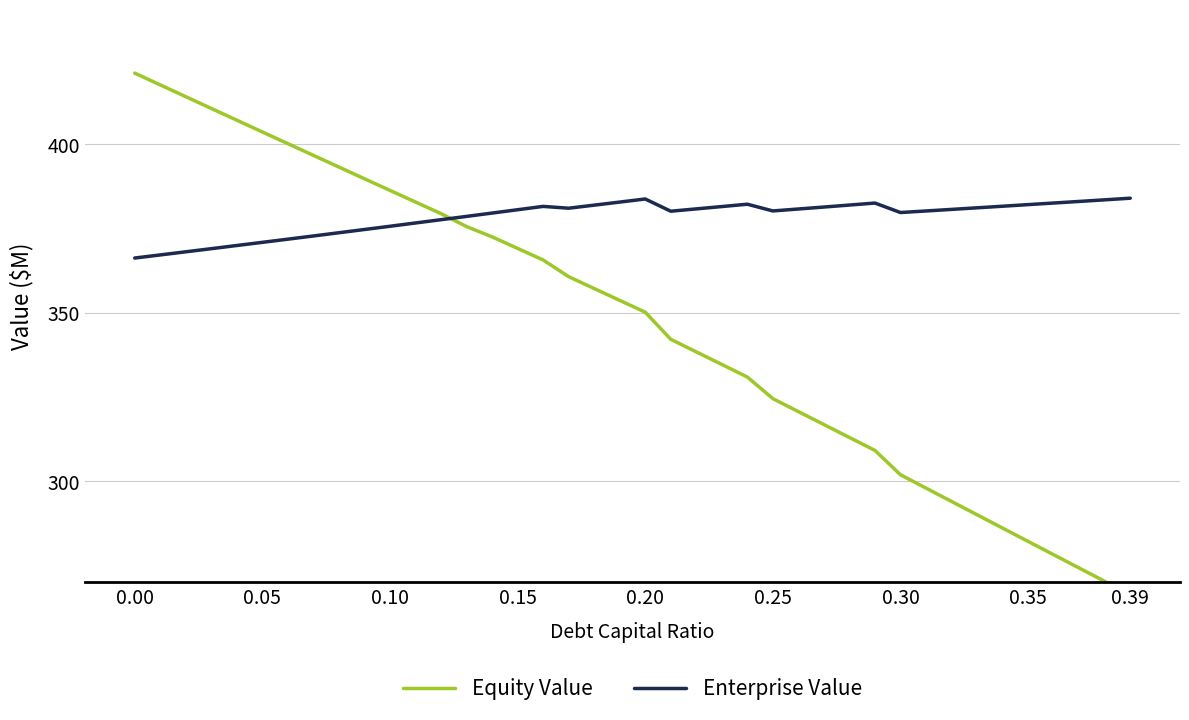

Reading left to right, what are all the values shown in this chart?

Equity Value: 421.2	417.7	414.2	410.7	407.2	403.7	400.2	396.7	393.3	389.8	386.3	382.9	379.4	375.6	372.6	369.1	365.7	360.7	357.2	353.7	350.2	342.1	338.4	334.7	330.9	324.5	320.7	316.8	313.0	309.1	301.9	298.0	294.0	290.1	286.1	282.1	278.2	274.2	270.3	266.3
Enterprise Value: 366.3	367.2	368.1	369.0	370.0	370.9	371.9	372.8	373.8	374.7	375.7	376.7	377.6	378.6	379.6	380.6	381.6	381.1	382.0	382.9	383.8	380.2	380.9	381.5	382.2	380.2	380.8	381.4	382.0	382.6	379.8	380.2	380.7	381.2	381.6	382.1	382.6	383.1	383.5	384.0